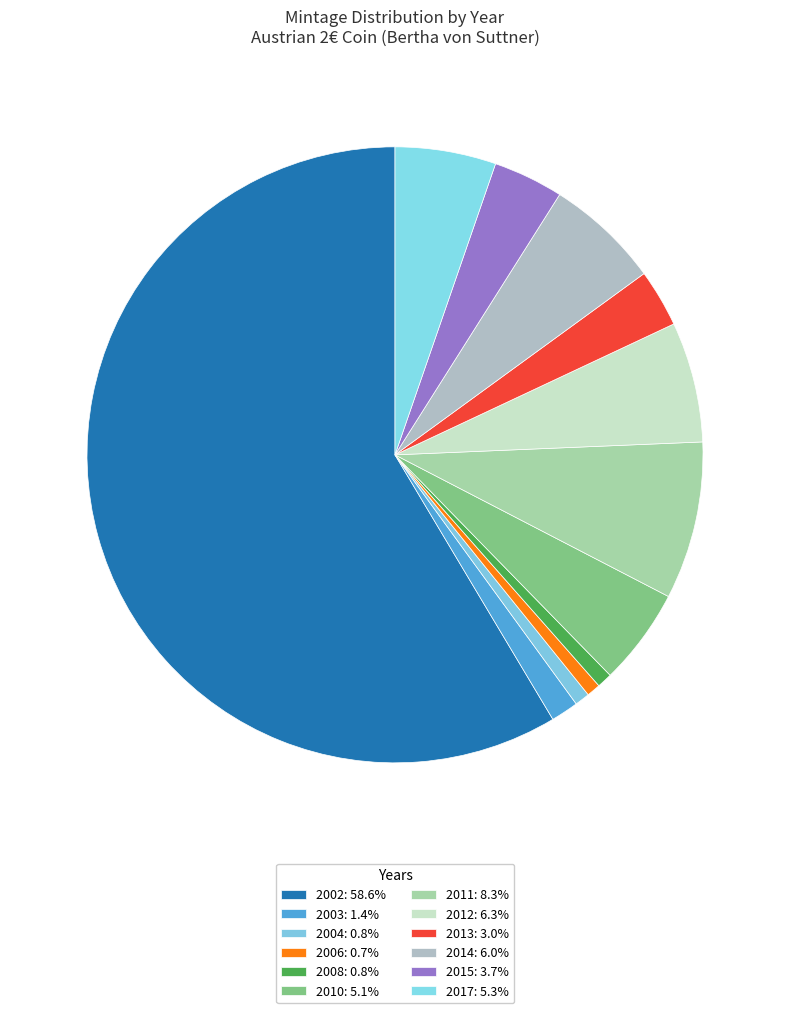

To the nearest percent, what is the difference between the largest and smallest slice percentages?

58%